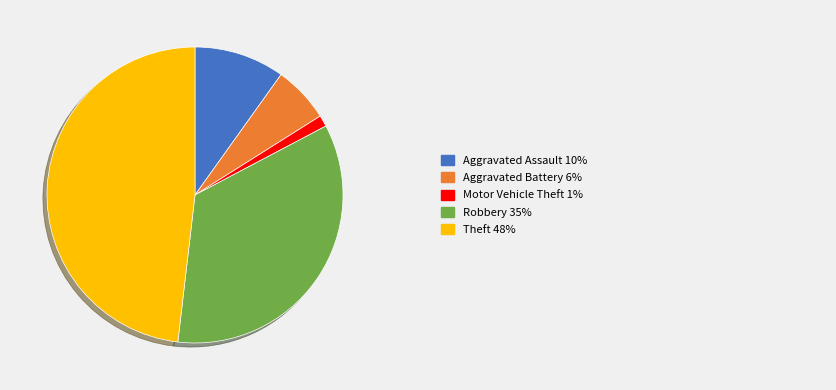

Is there any slice that represents more than half of the pie?

No